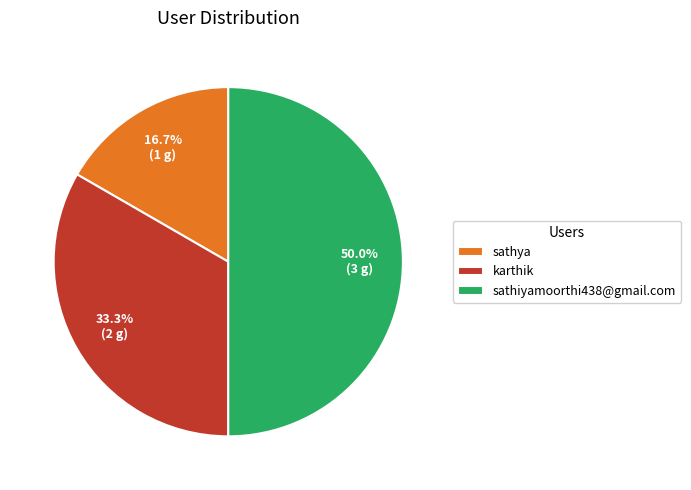

How much of the chart is everything except sathiyamoorthi438@gmail.com?

50.0%